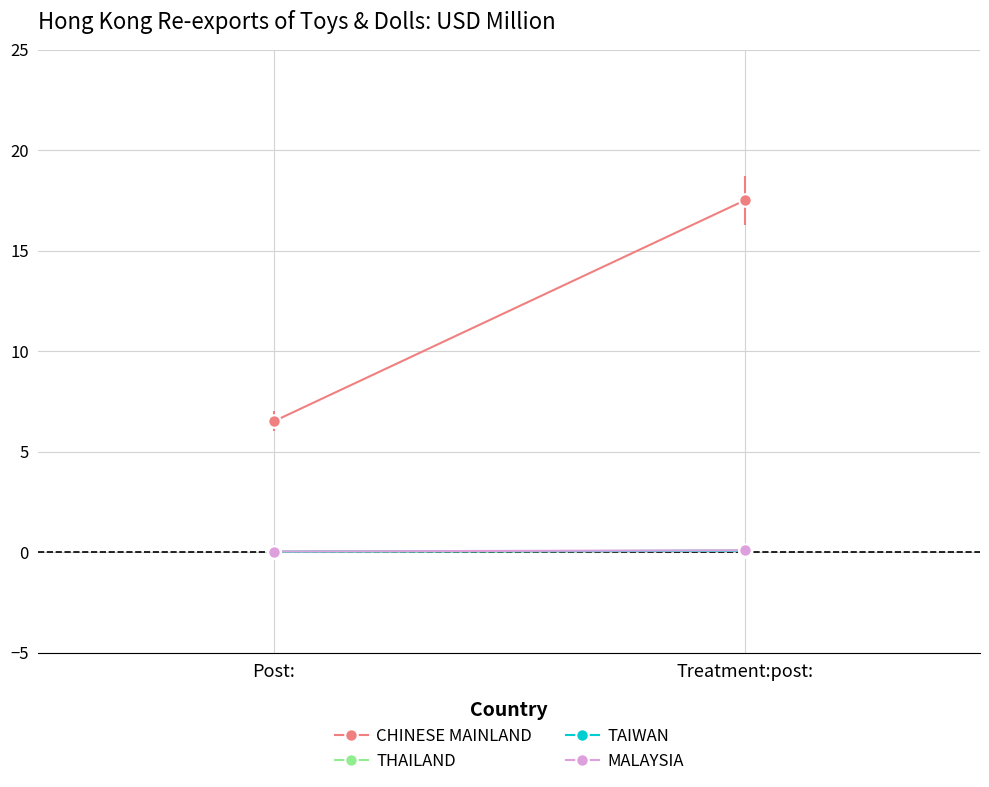

How many series are shown in this chart?

4